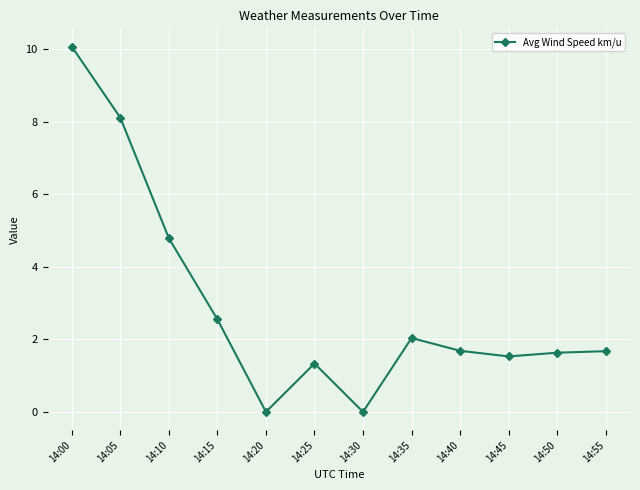

Which category has the highest value across all series?

14:00